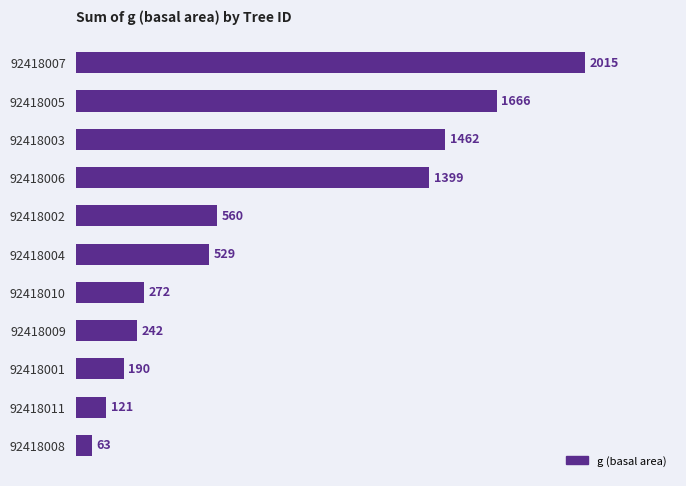

What is the ratio of the value at 92418008 to the value at 92418011?

0.5